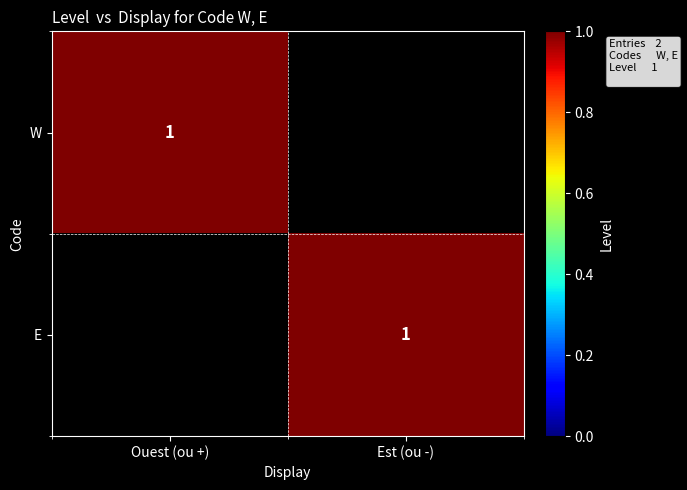

True or false: W has a value of 1 at Ouest (ou +).

True